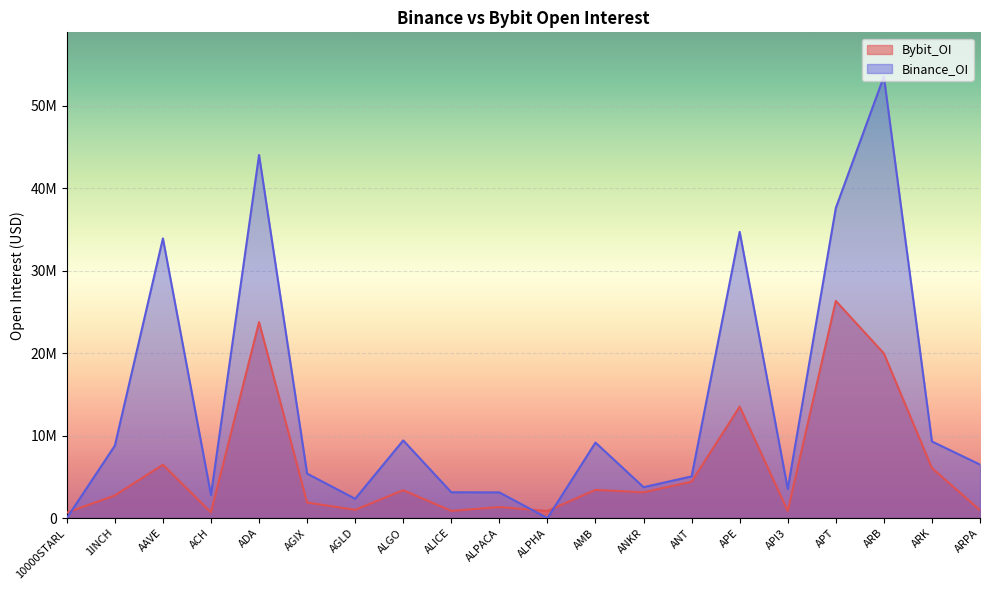

Which series has the largest range (max minus min)?

Binance_OI